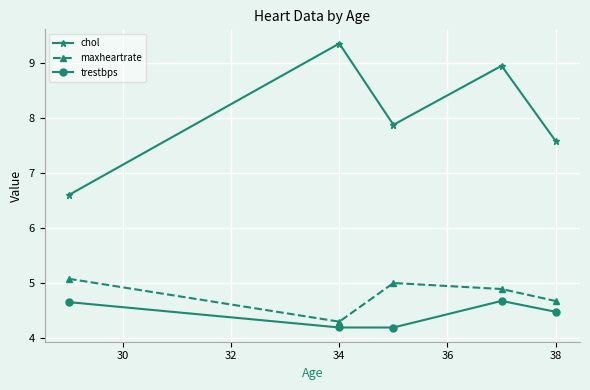

What is the average value of the chol series?

8.1